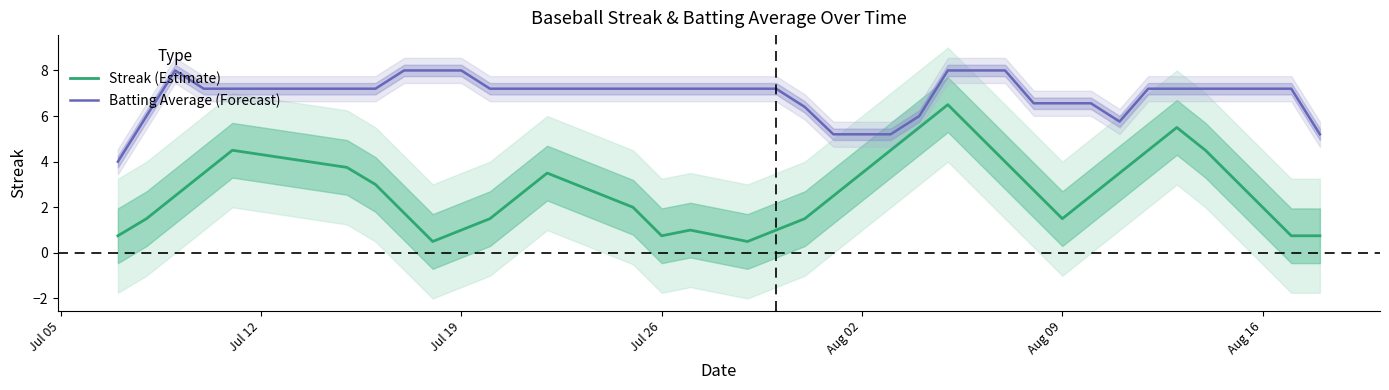

What is the highest value of the Batting Average (Forecast) series?

8.0